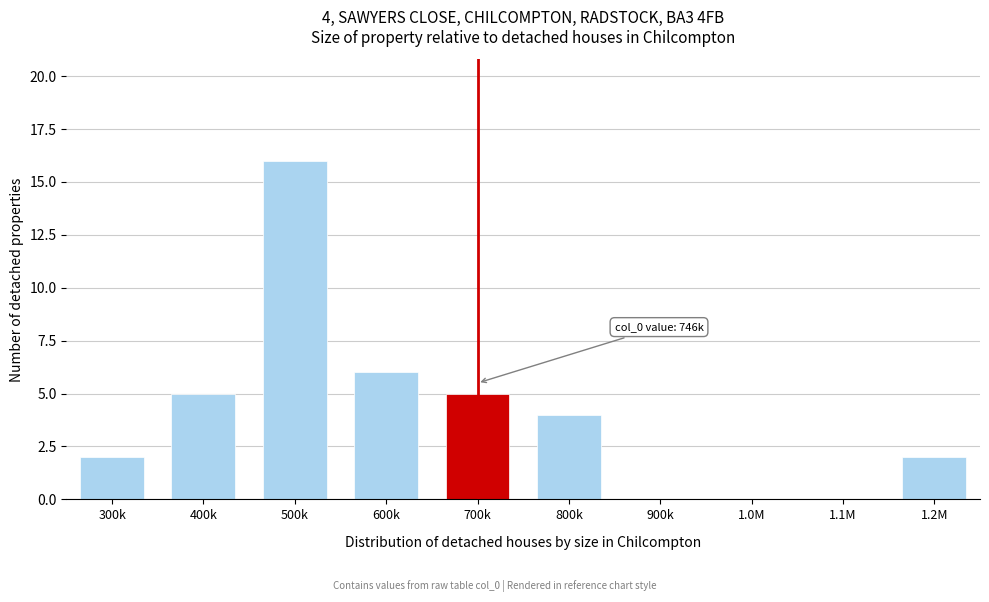

Reading left to right, transcribe all the data shown in this chart.

300k=2	400k=5	500k=16	600k=6	700k=5	800k=4	900k=0	1.0M=0	1.1M=0	1.2M=2